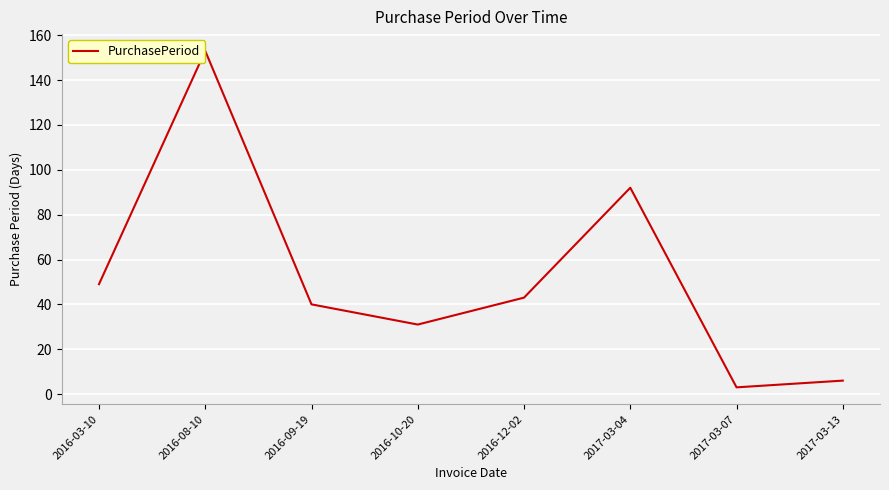

What is the difference between the maximum and second lowest values?

147